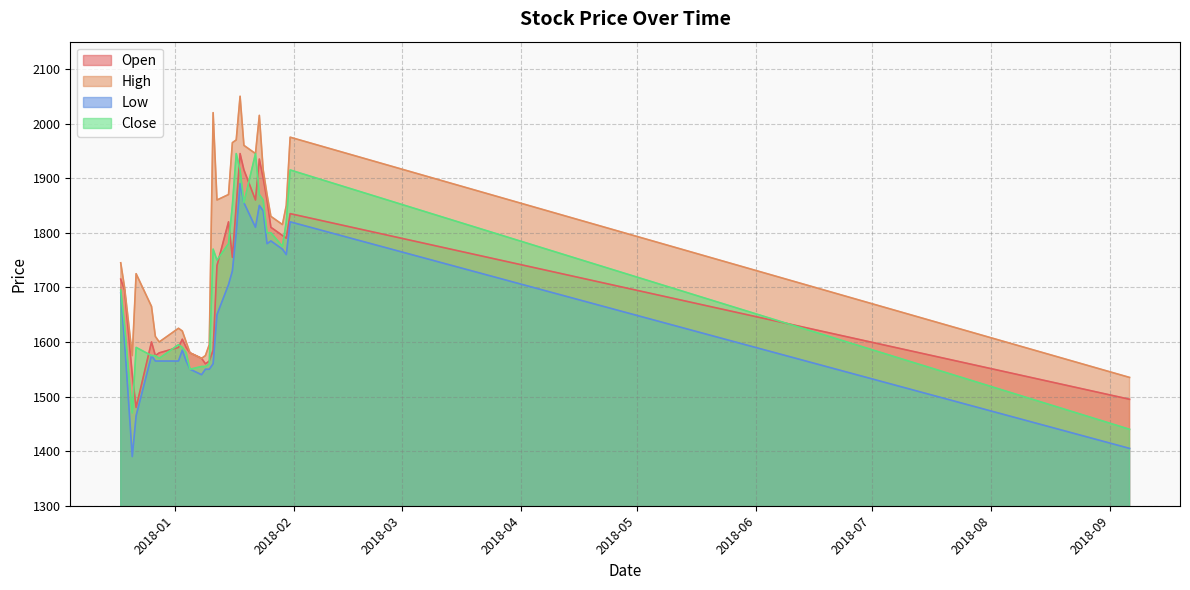

How many values in the High series exceed 1815?

14